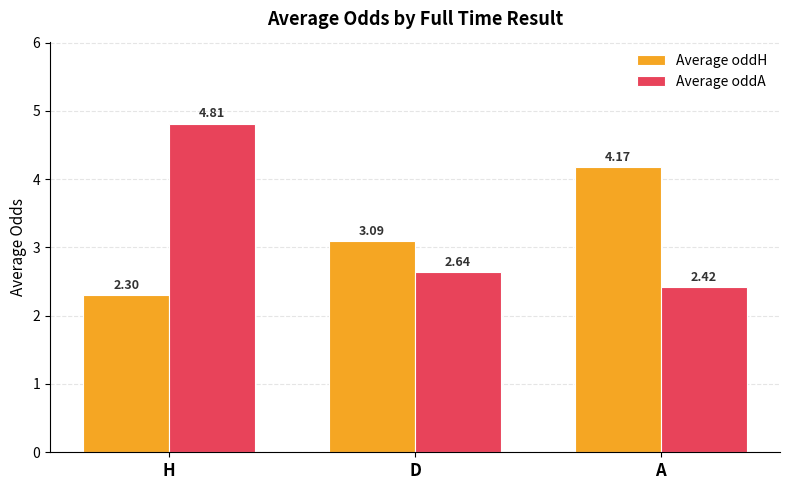

Which series has the largest range (max minus min)?

Average oddA